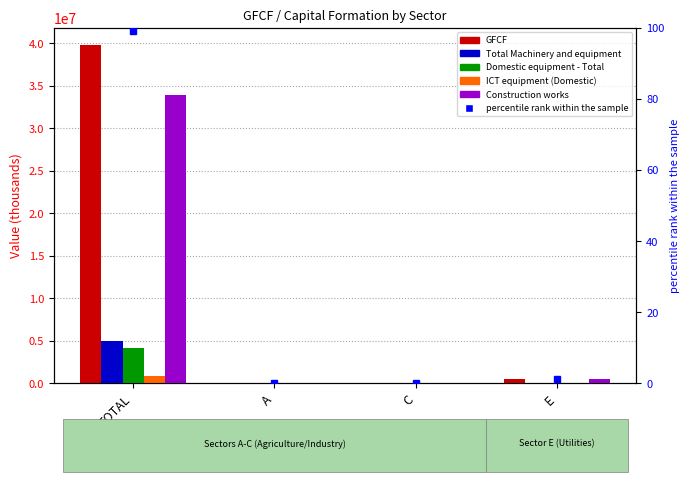

Which series changed the most between C and E?

Construction works